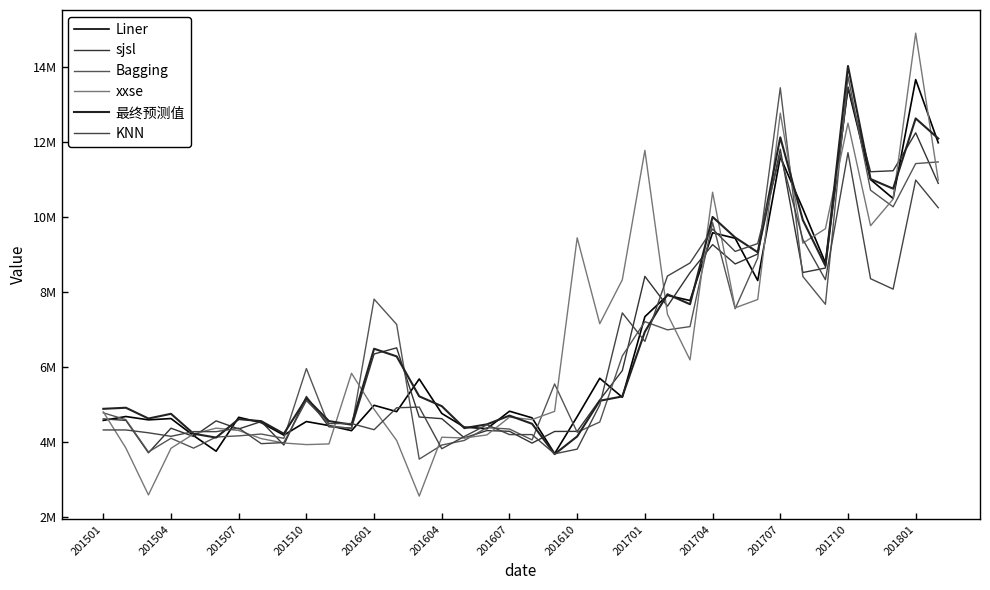

Does the chart have visible grid lines?

No